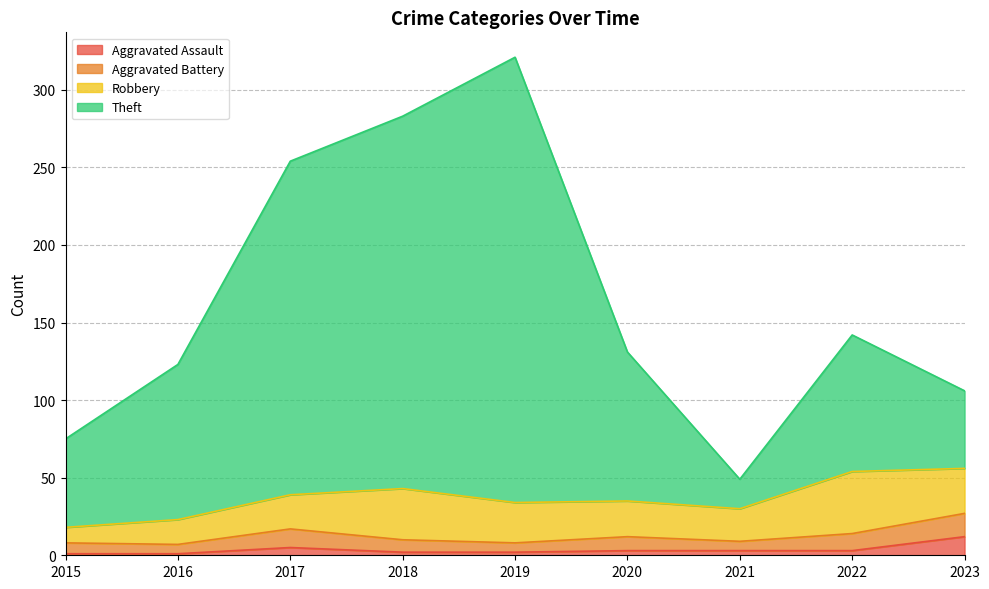

What is the smallest value displayed?

1